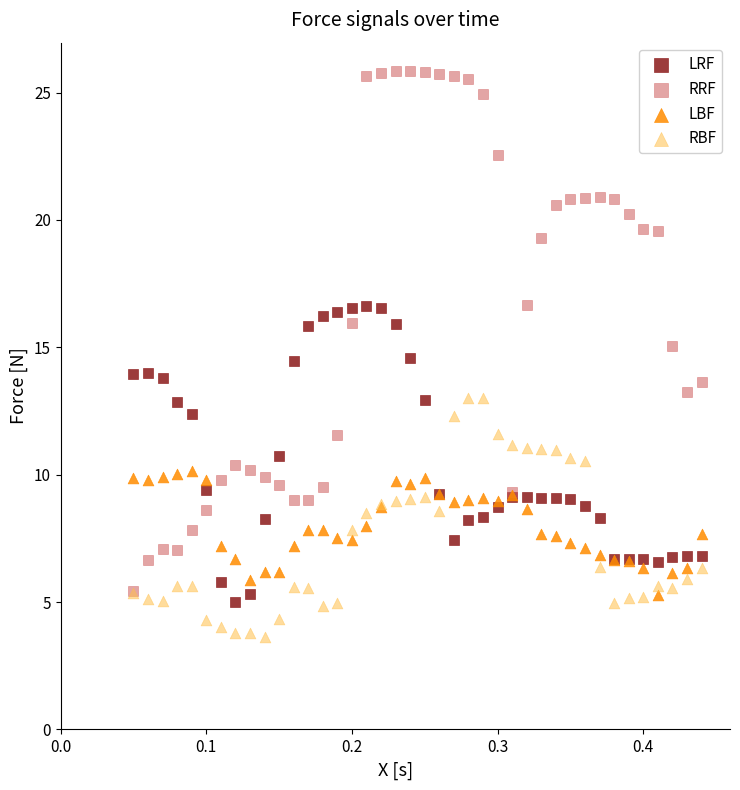

What are all the series names shown in the legend?

LRF, RRF, LBF, RBF